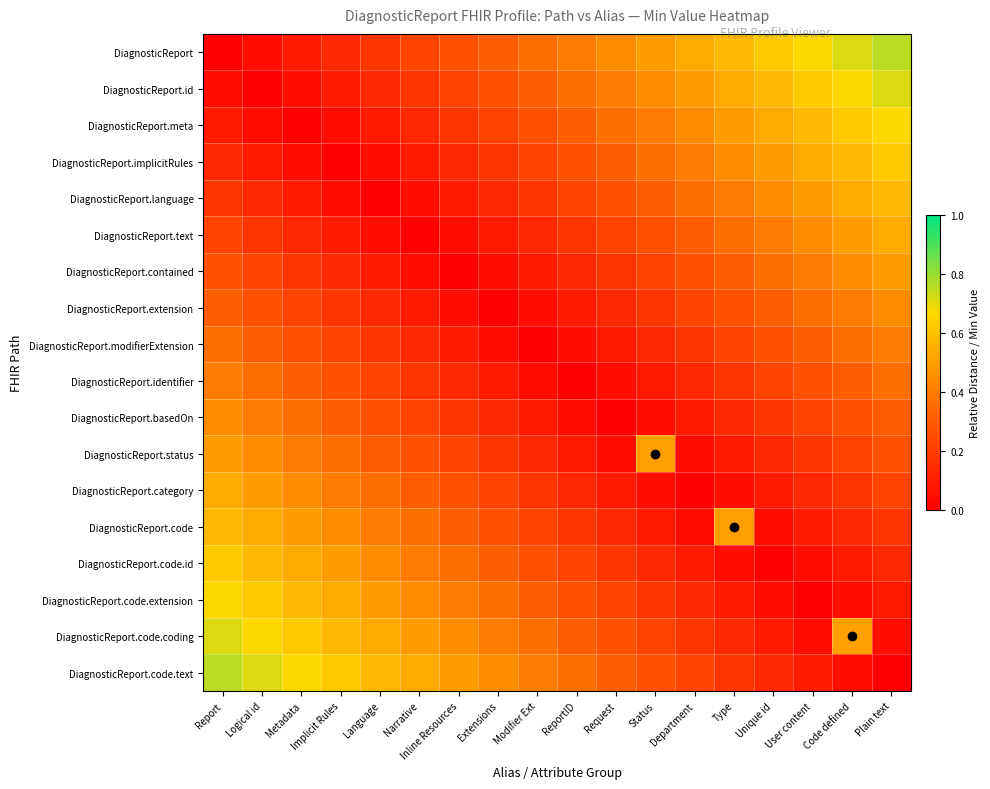

At which category does the chart reach its peak across all series?

Plain text